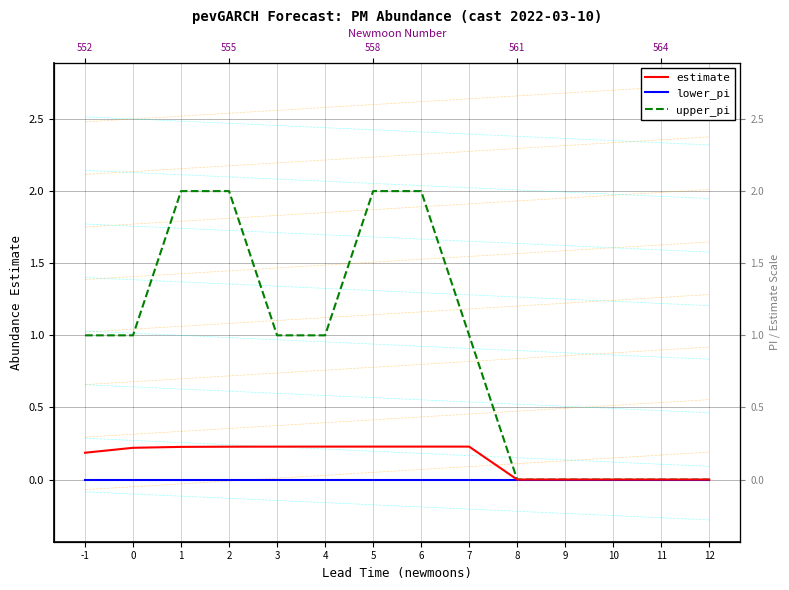

How many positive values does the upper_pi series have?

9